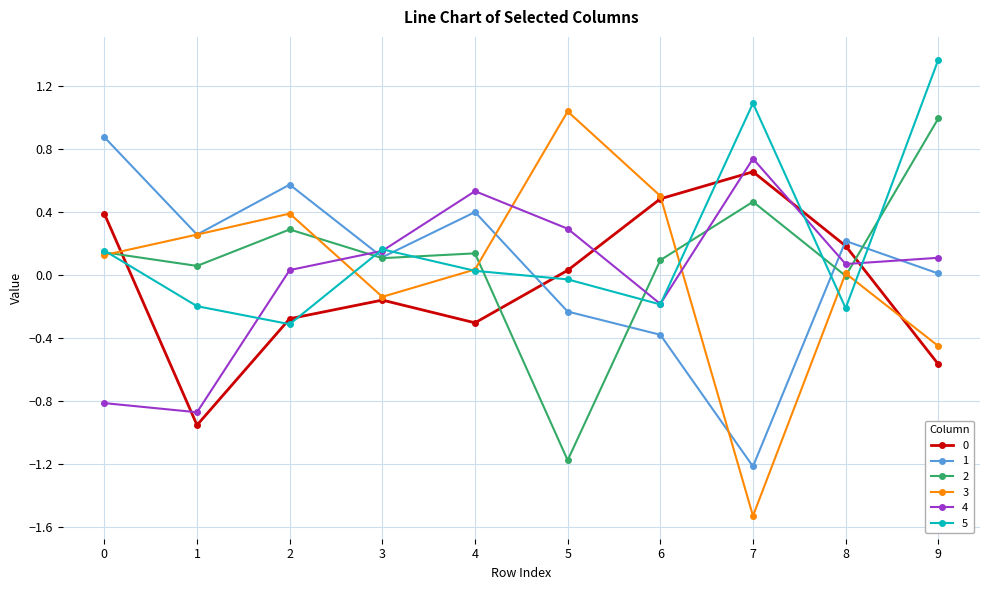

In 3, how many points are higher than both neighbors (excluding endpoints)?

3